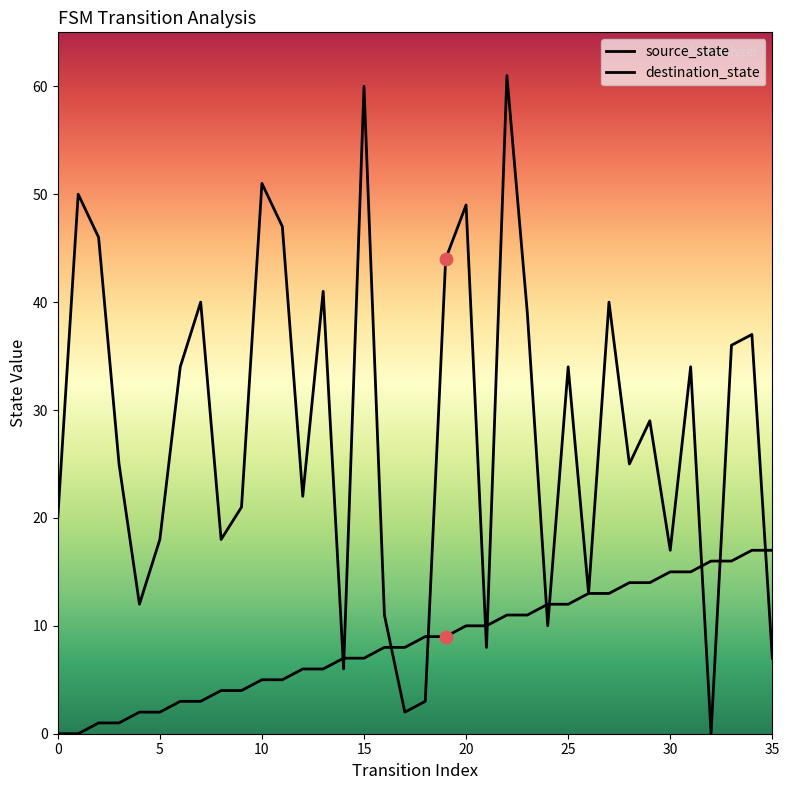

How many lines are shown in the chart?

2